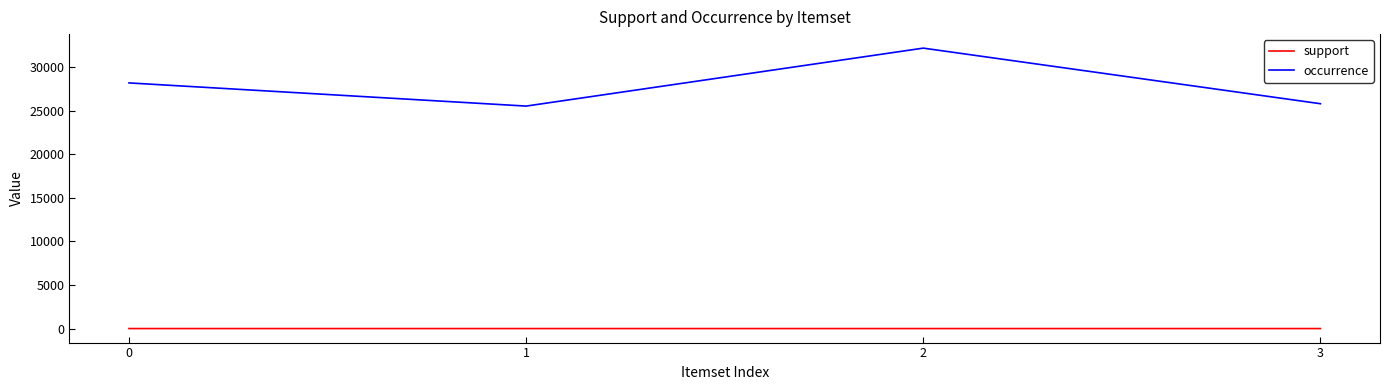

True or false: support and occurrence intersect in this chart.

False